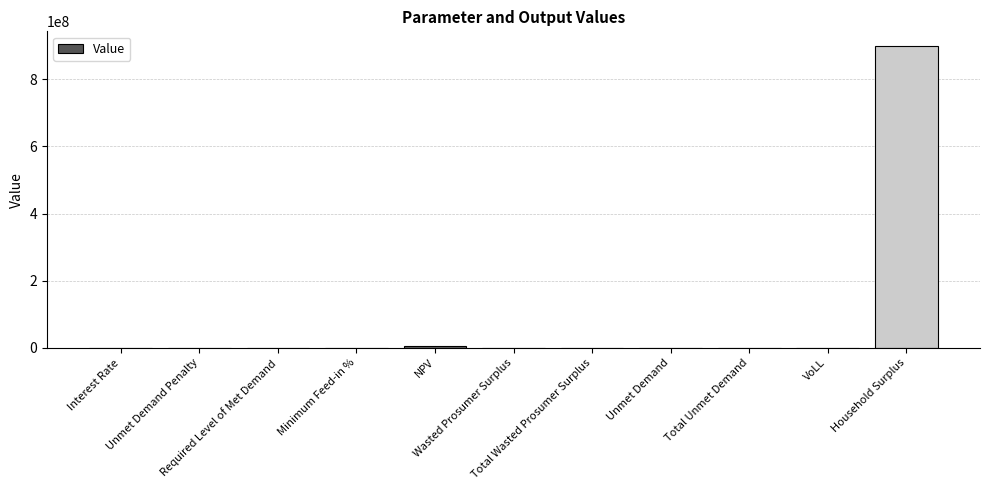

What is the maximum value shown in the chart?

897993779.7